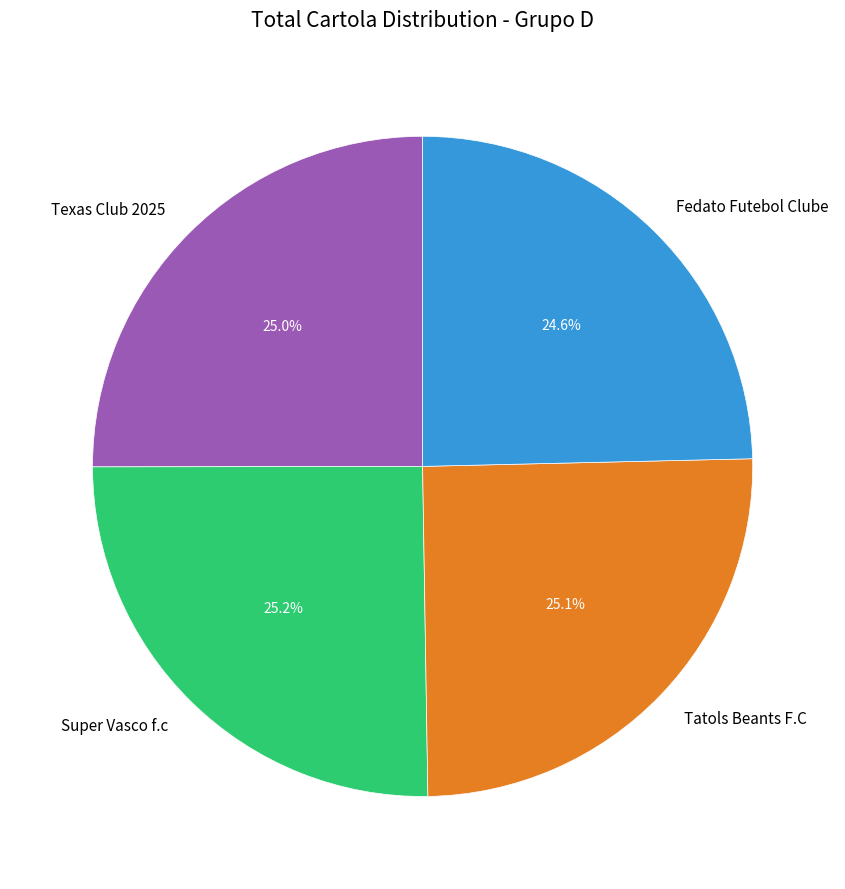

The Texas Club 2025 slice represents 25% of the pie. True or false?

True